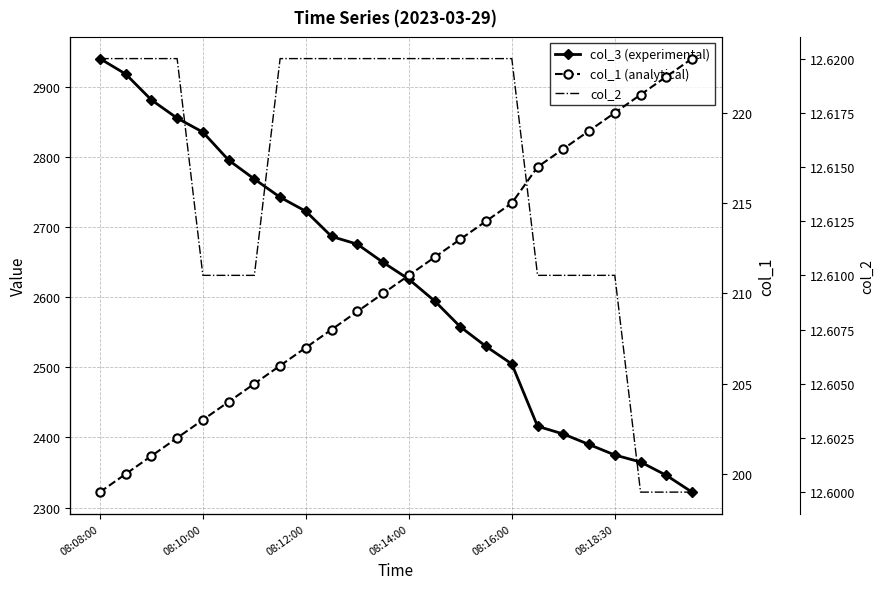

True or false: col_2 and col_1 (analytical) cross at least once.

False